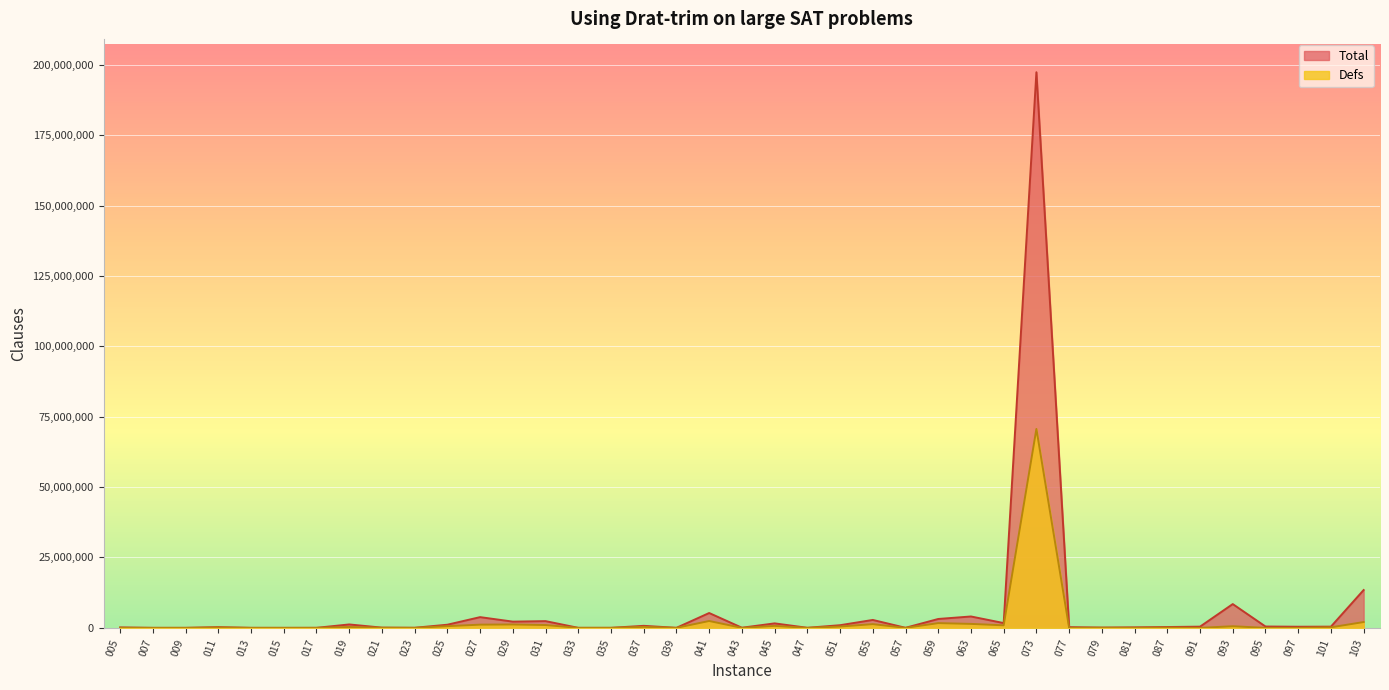

True or false: Defs has more than 0 points higher than both neighbors.

True